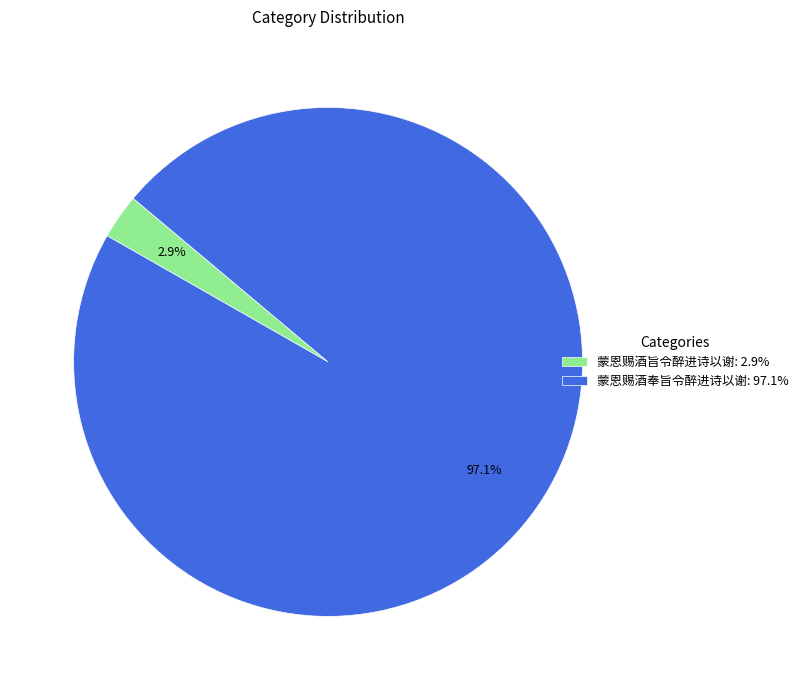

Which has a higher value, 蒙恩赐酒旨令醉进诗以谢: 2.9% or 蒙恩赐酒奉旨令醉进诗以谢: 97.1%?

蒙恩赐酒奉旨令醉进诗以谢: 97.1%